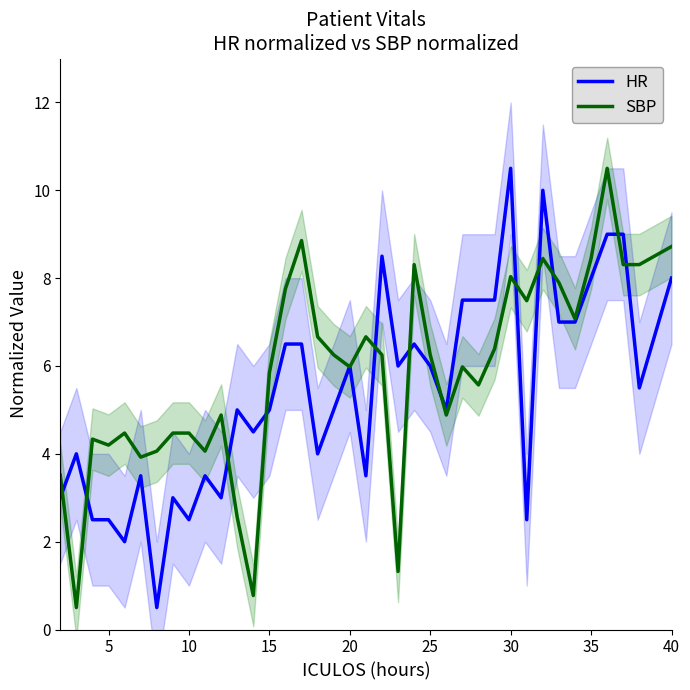

Rank the series at 27 from lowest to highest value.

SBP, HR